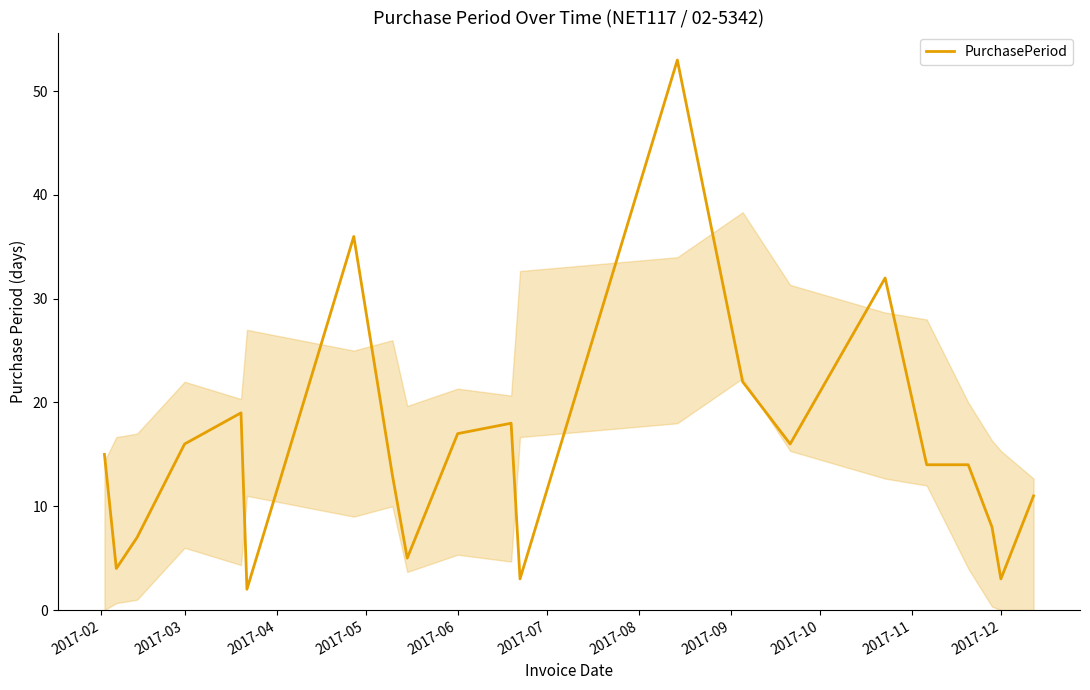

True or false: there are more than 2 points higher than both neighbors.

True